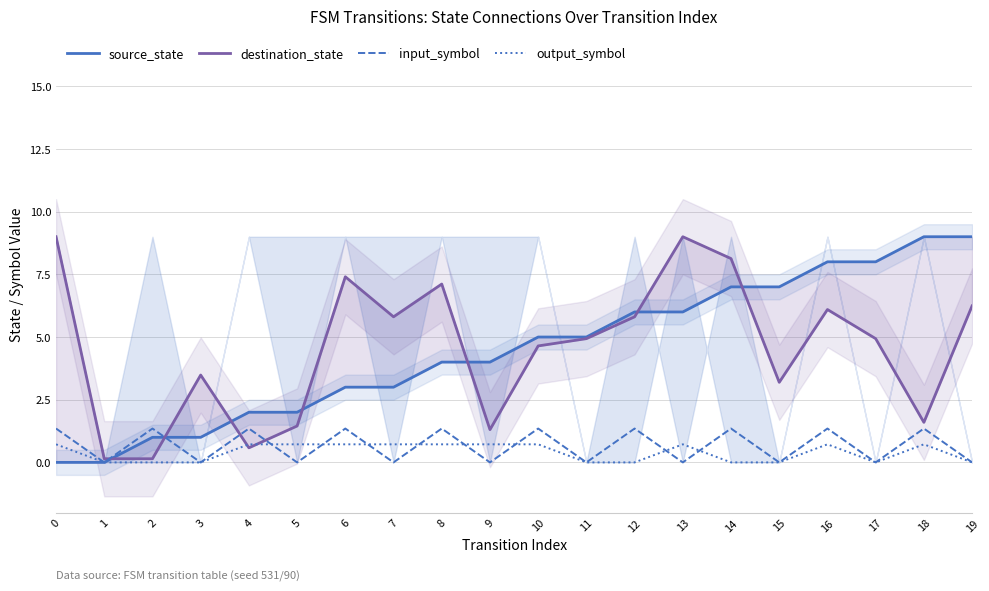

List the series in order of their peak value, lowest first.

output_symbol, input_symbol, source_state, destination_state